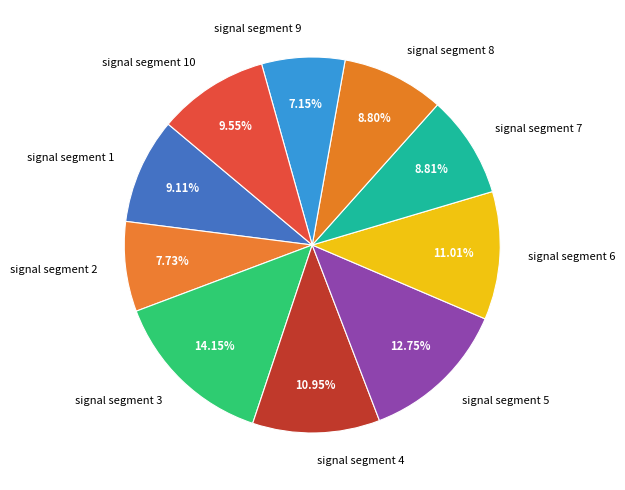

What percentage is NOT represented by signal segment 10?

90.5%